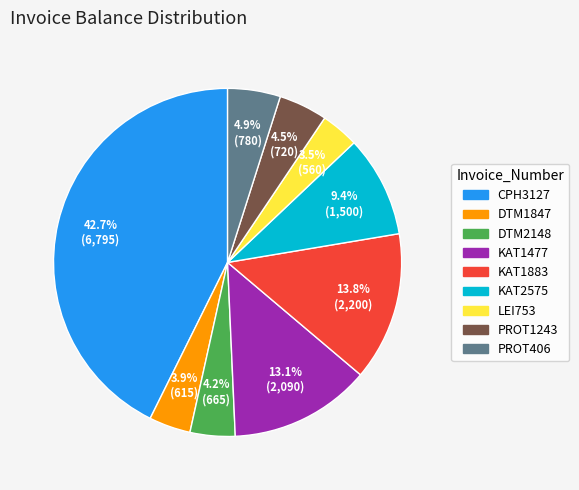

Does DTM1847 represent more than half of the total?

No